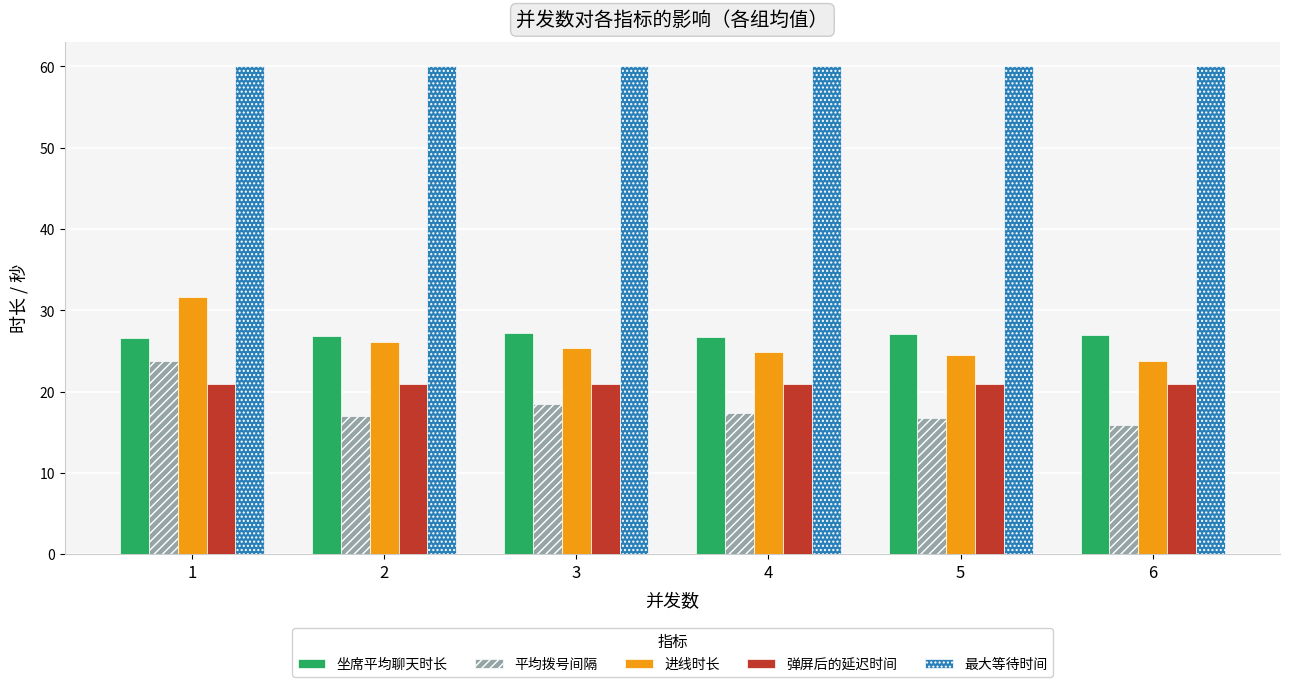

What is the maximum value shown in the chart?

60.0